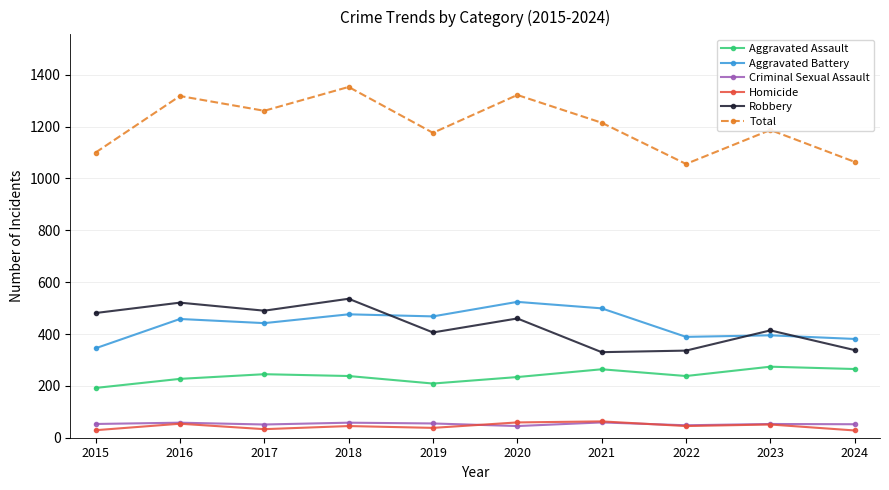

What is the total value across all series at 2020?

2644